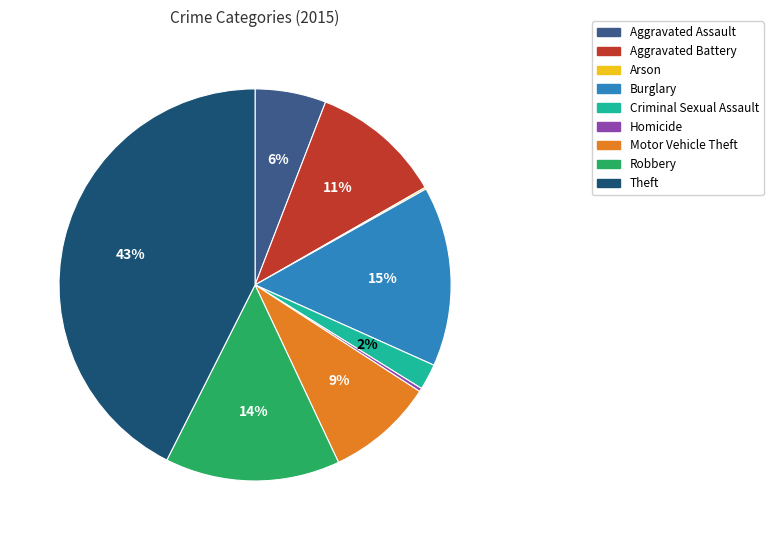

To the nearest percent, what is the average slice percentage?

11%